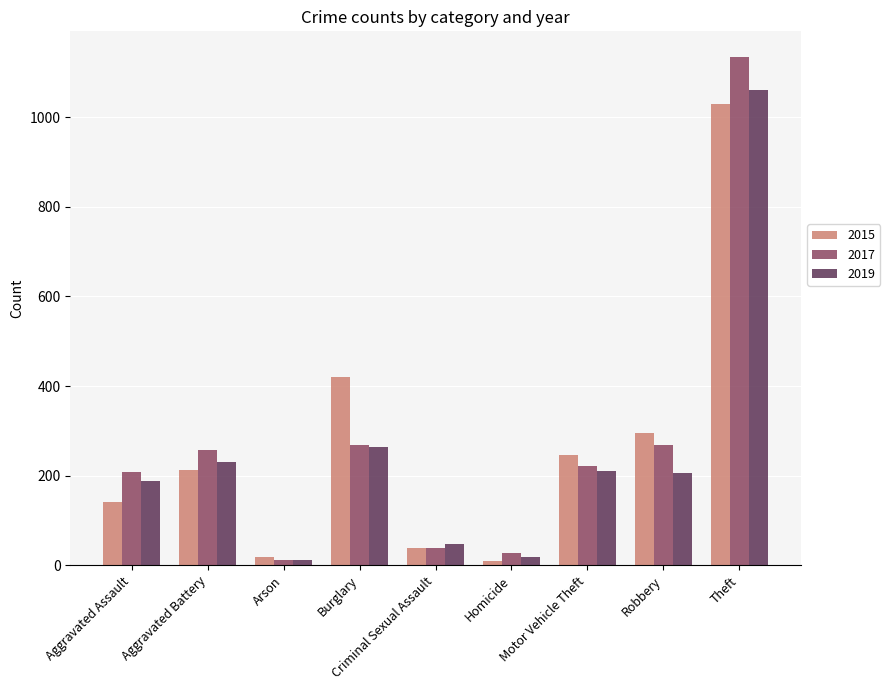

Reading left to right, list all the values displayed in this chart.

2015: Aggravated Assault=142	Aggravated Battery=213	Arson=19	Burglary=421	Criminal Sexual Assault=38	Homicide=10	Motor Vehicle Theft=245	Robbery=296	Theft=1029
2017: Aggravated Assault=209	Aggravated Battery=258	Arson=12	Burglary=268	Criminal Sexual Assault=38	Homicide=27	Motor Vehicle Theft=222	Robbery=268	Theft=1135
2019: Aggravated Assault=187	Aggravated Battery=230	Arson=12	Burglary=263	Criminal Sexual Assault=47	Homicide=18	Motor Vehicle Theft=210	Robbery=205	Theft=1060